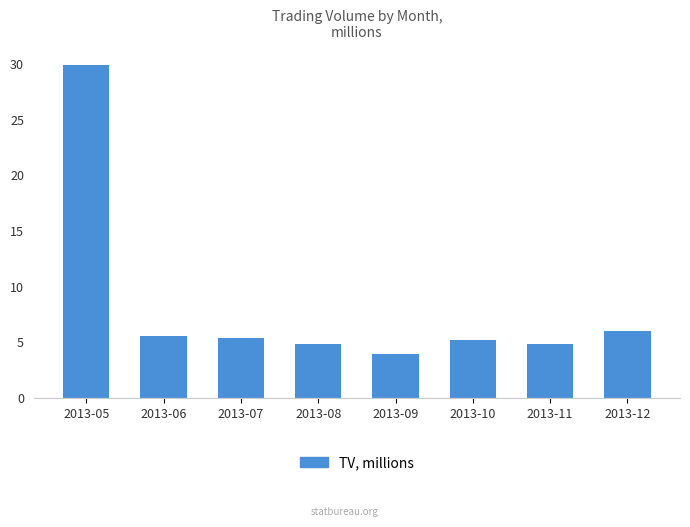

How many bars are there in total?

8